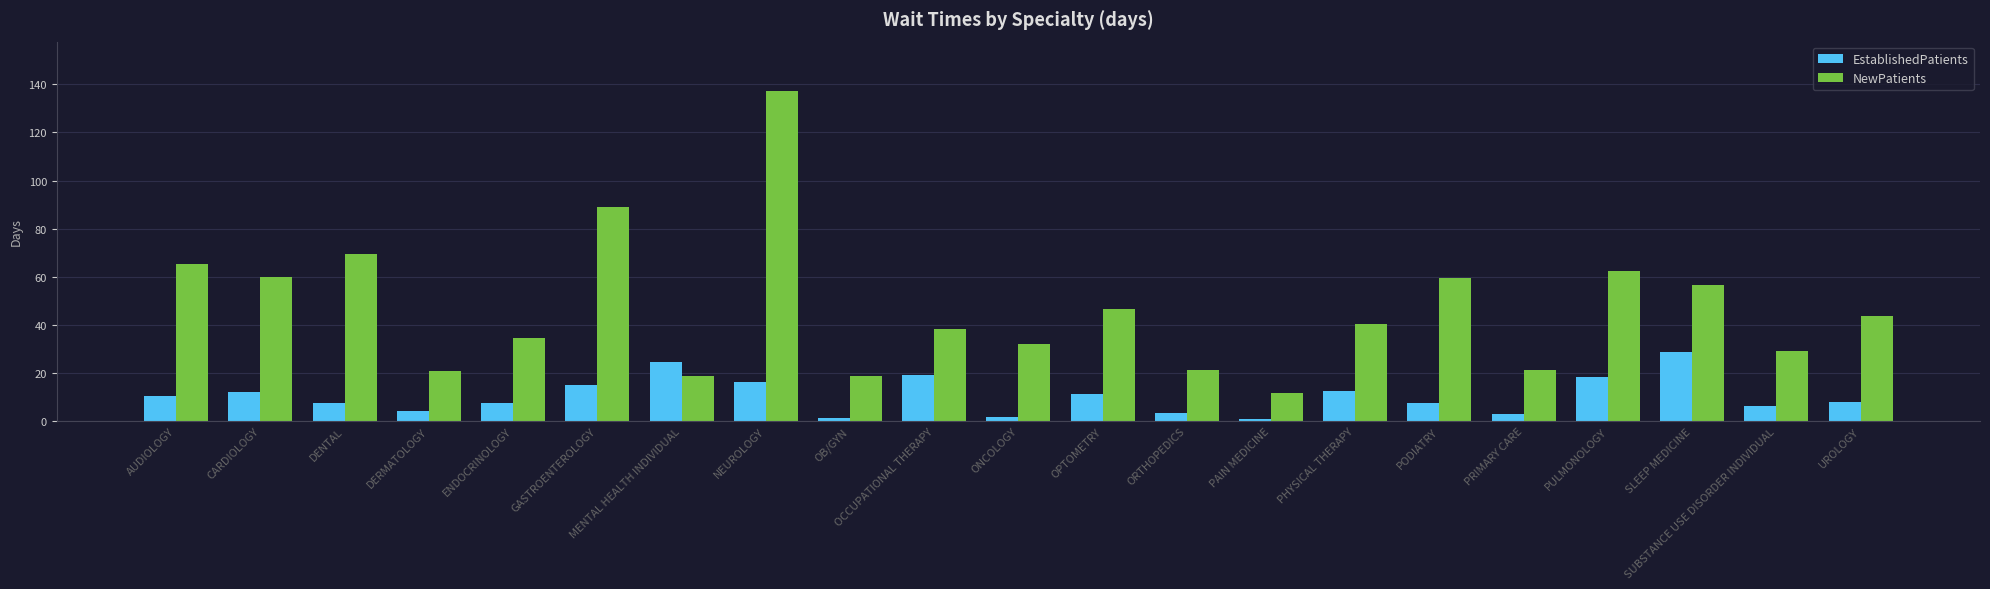

What is the greatest value displayed?

137.2